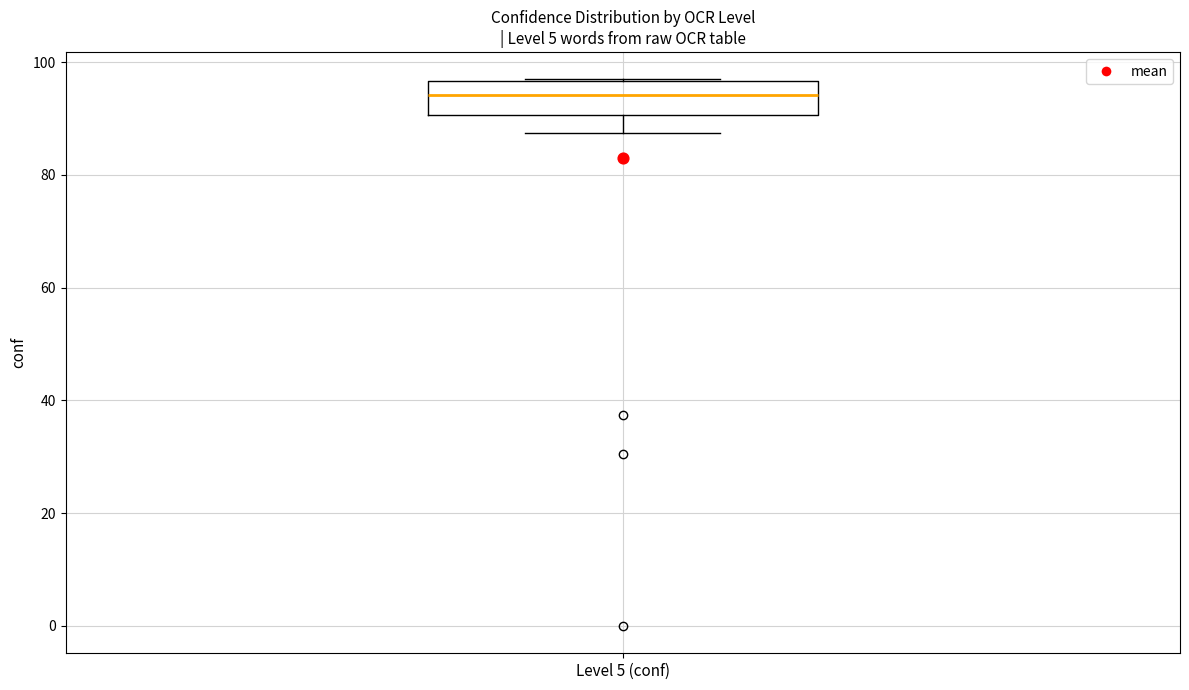

Transcribe this box plot: give where the median line is, the range the box spans, and where the two whiskers end, as read against the y-axis. The values are not printed on the chart, so give them approximately, as read against the axis.

median 94, box 90 to 96, whiskers 88 to 96